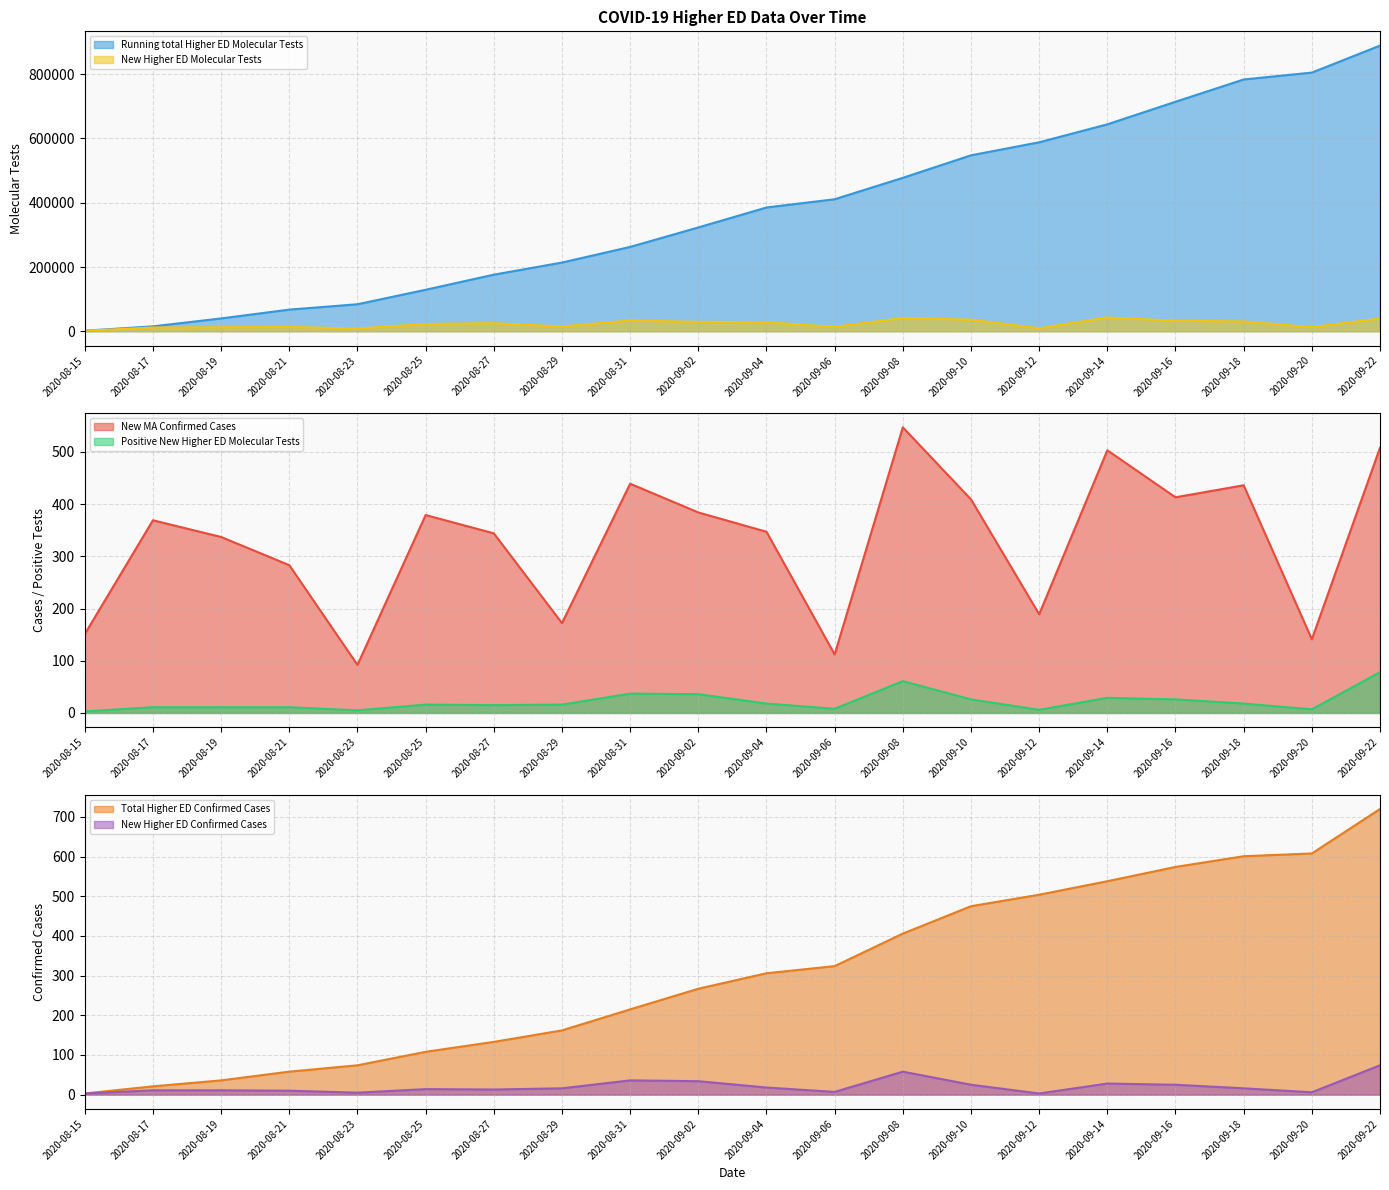

What is the difference between the highest and lowest values at 2020-08-19?

39939